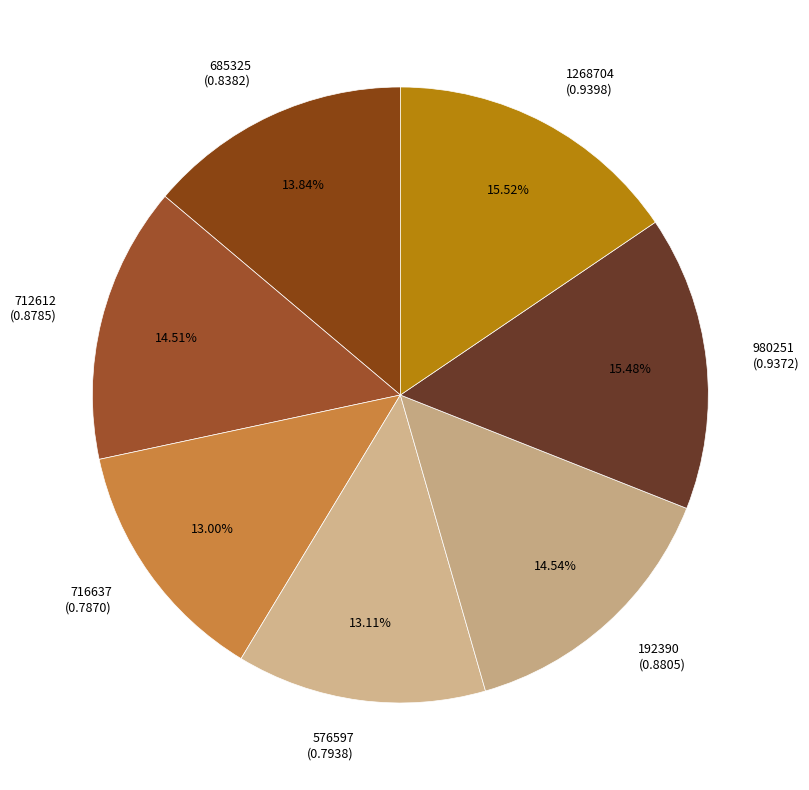

Is the sum of 980251 and 1268704 greater than half?

No